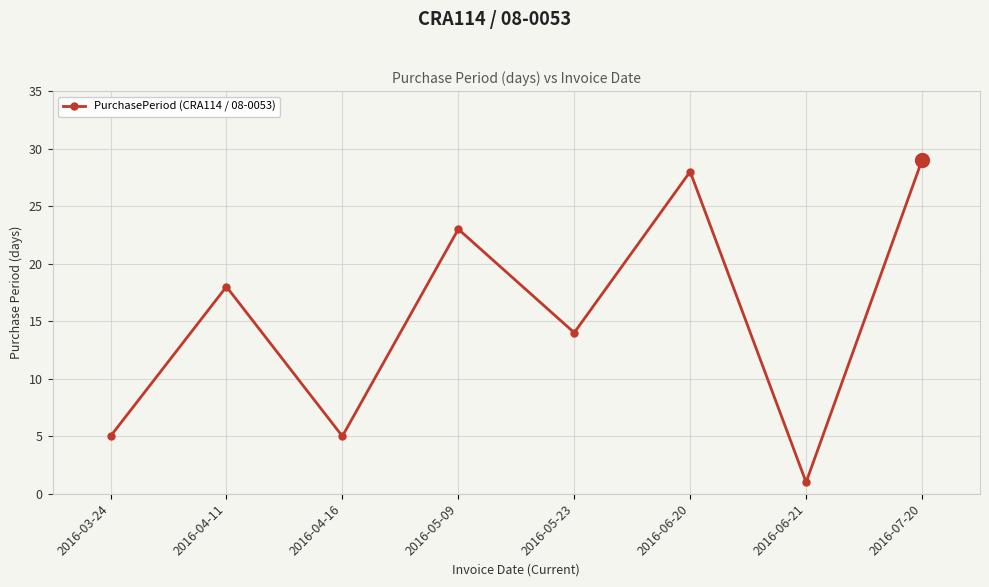

What is the sum of the values at 2016-05-09 and 2016-06-20?

51